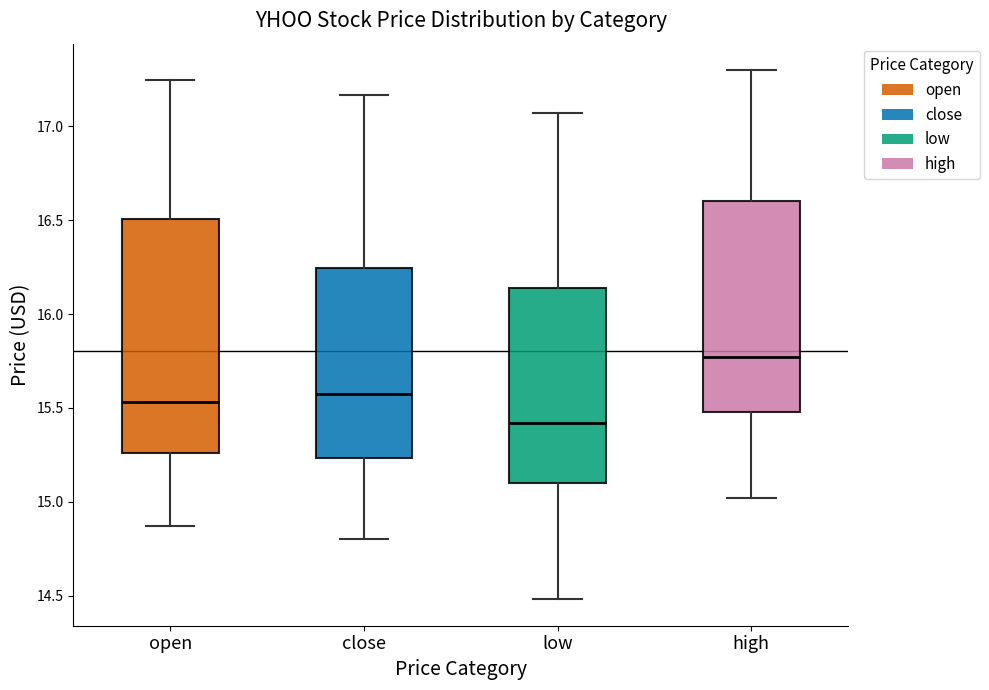

Reading left to right, transcribe this box plot: for each box, give where its median line is, the range the box spans, and where its two whiskers end, as read against the y-axis. The values are not printed on the chart, so give them approximately, as read against the axis.

open: median 15.55, box 15.25 to 16.50, whiskers 14.85 to 17.25
close: median 15.60, box 15.25 to 16.25, whiskers 14.80 to 17.15
low: median 15.40, box 15.10 to 16.15, whiskers 14.50 to 17.05
high: median 15.75, box 15.50 to 16.60, whiskers 15.00 to 17.30